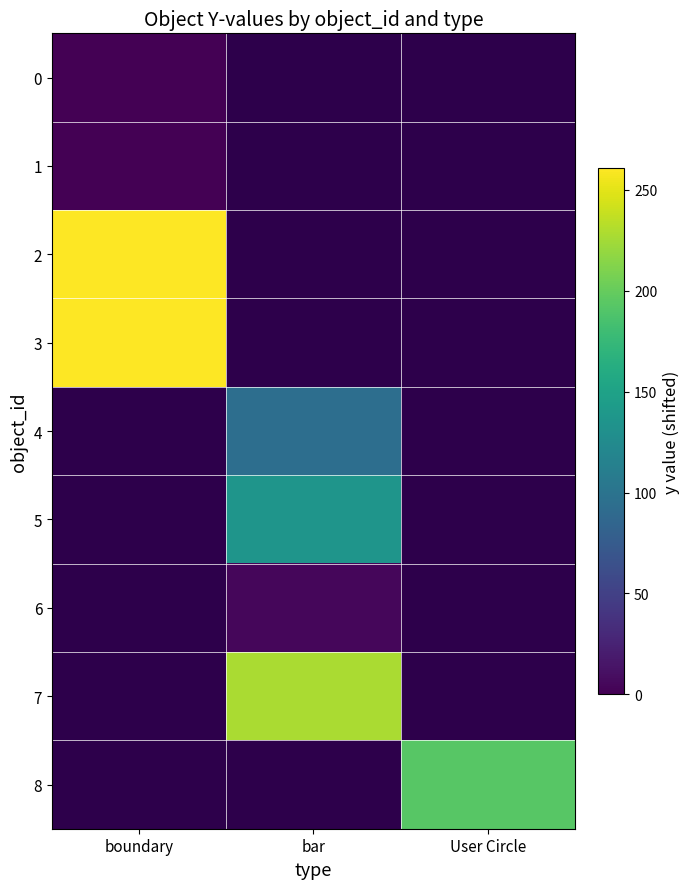

Which category has the highest value across all series?

boundary